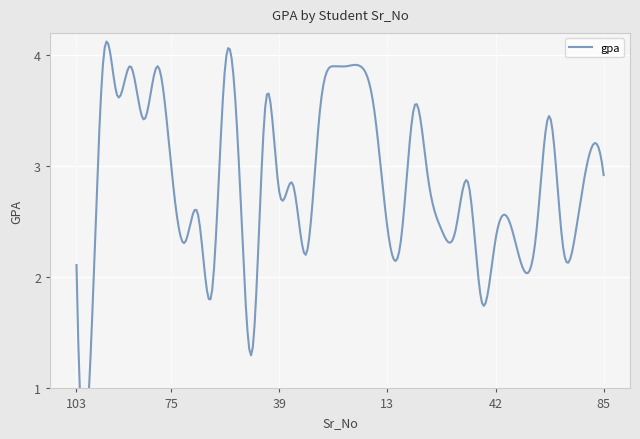

The value at 69 is 1.1. True or false?

False